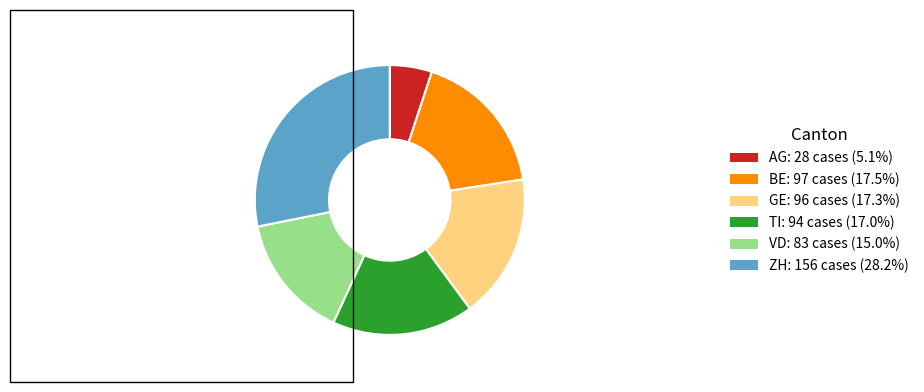

Does GE: 96 cases (17.3%) represent more than half of the total?

No